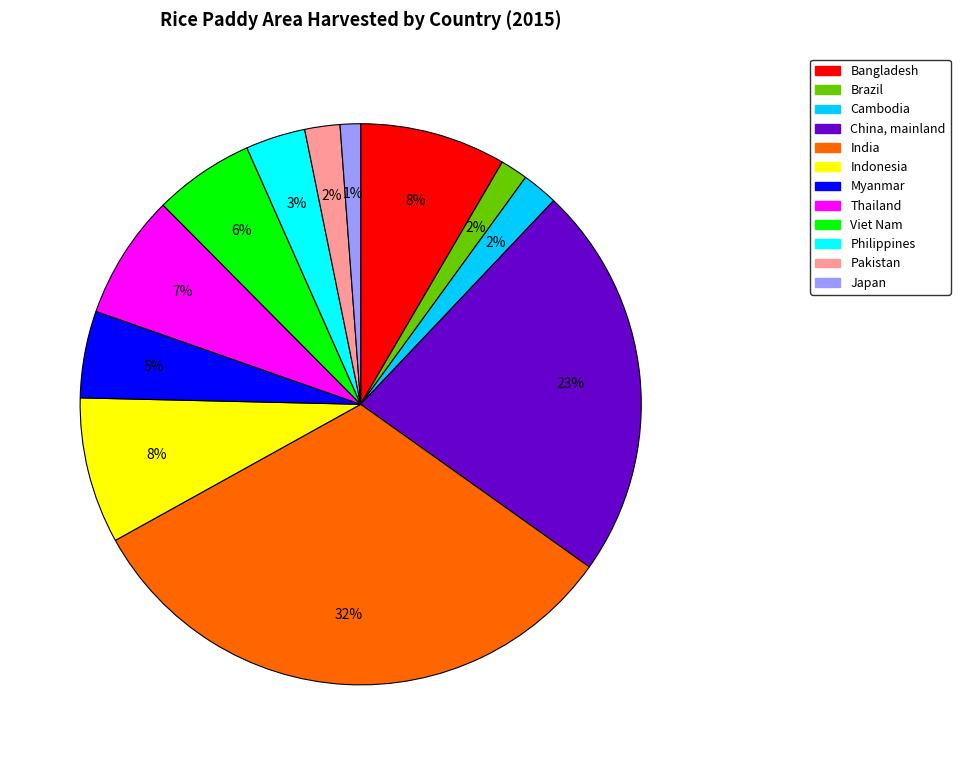

What is the largest slice in the pie chart?

India